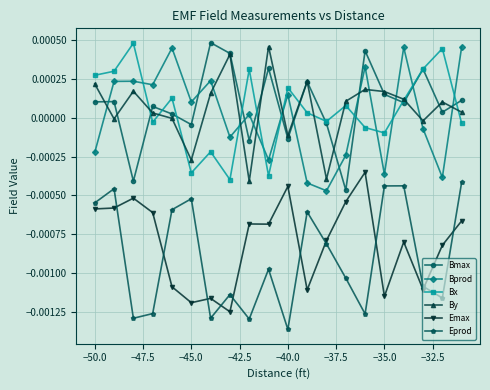

True or false: Eprod and Bx cross at least once.

False